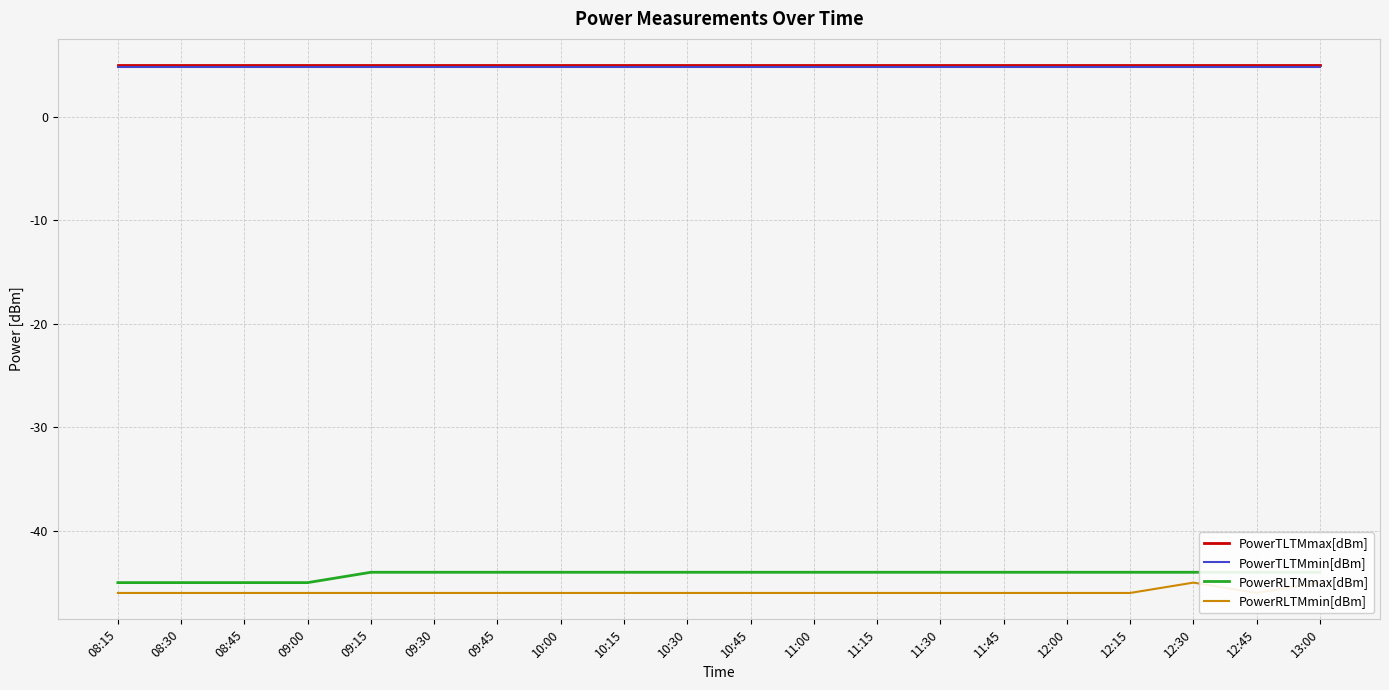

Which series changed the most between 08:45 and 10:45?

PowerRLTMmax[dBm]